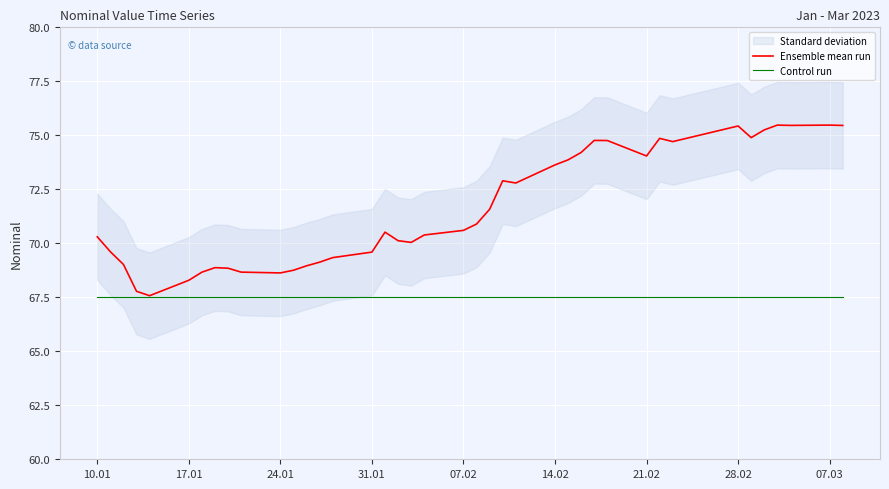

What is the maximum value for Ensemble mean run?

75.5